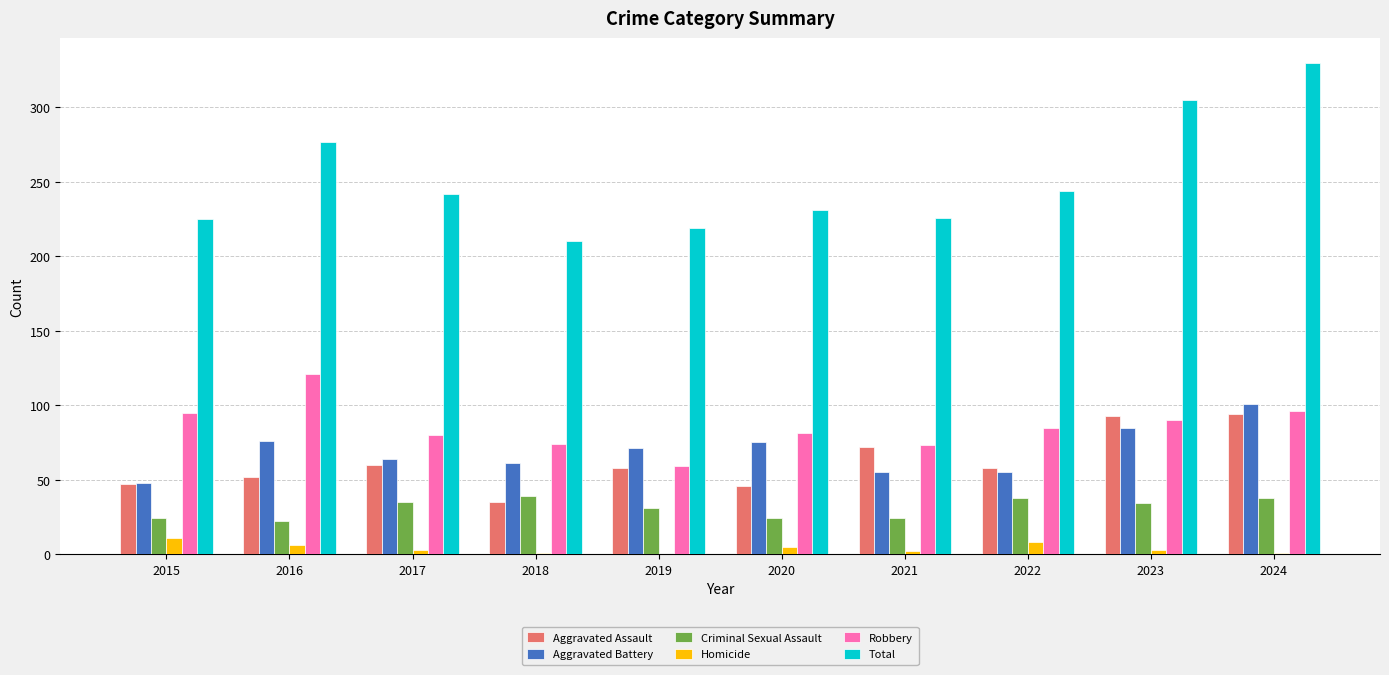

What is the maximum value shown in the chart?

330